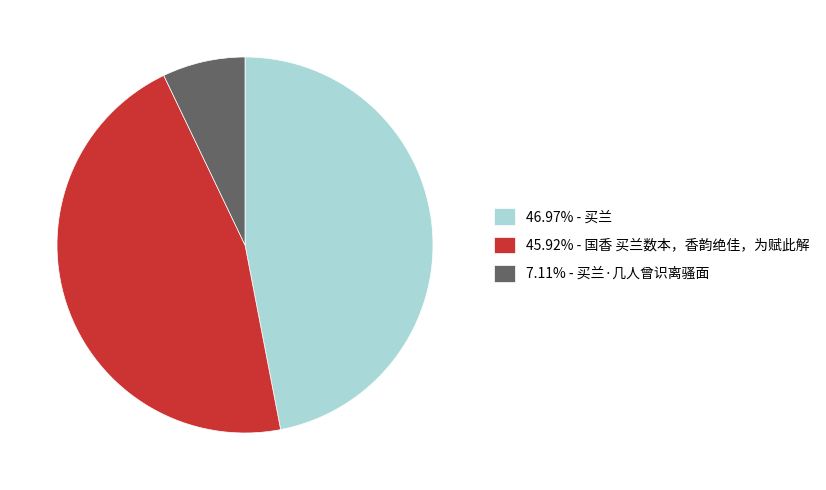

Does any single category account for the majority?

No